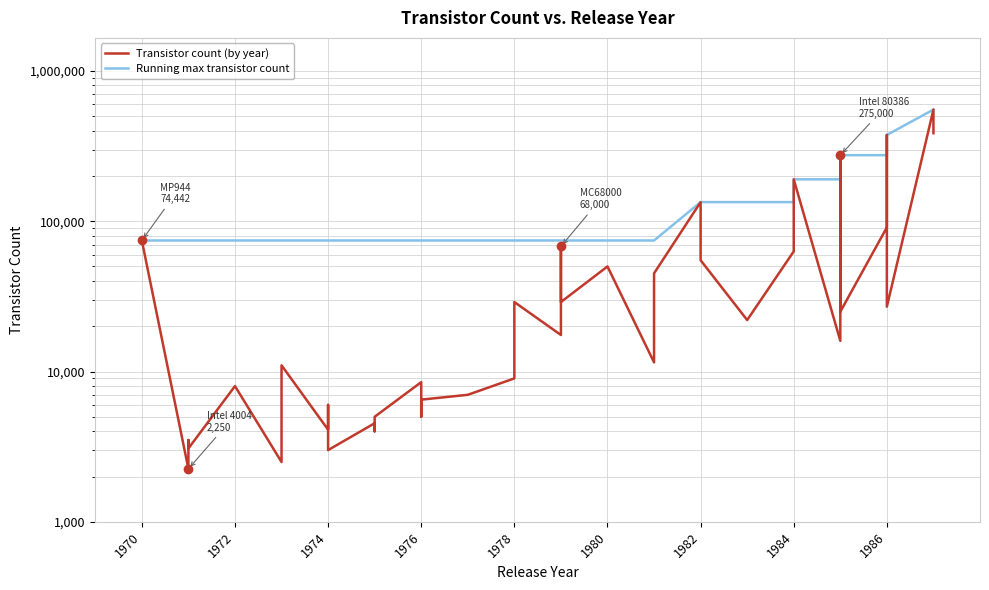

True or false: Running max transistor count has more than 0 points higher than both neighbors.

False